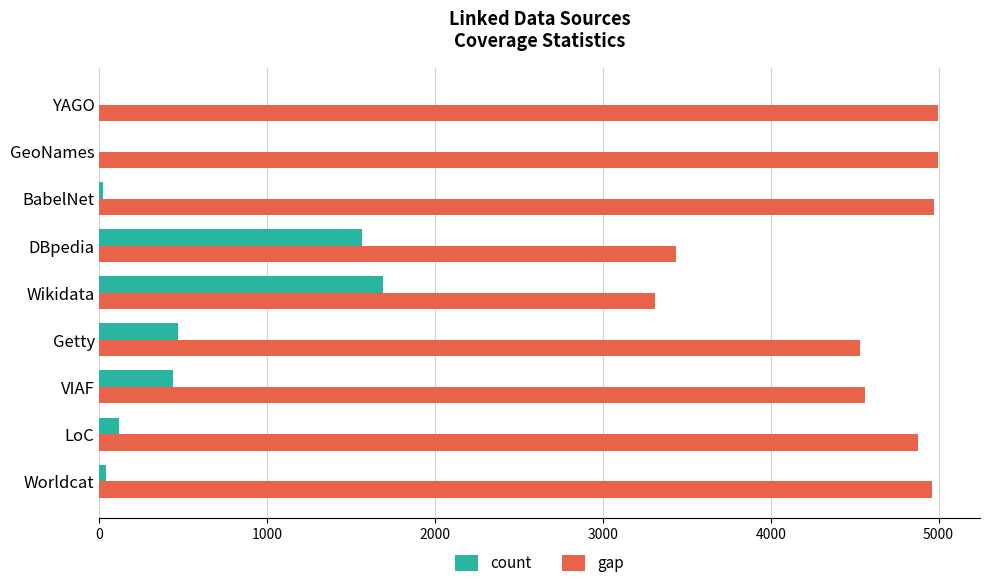

What is the sum of the count values at VIAF and GeoNames?

438